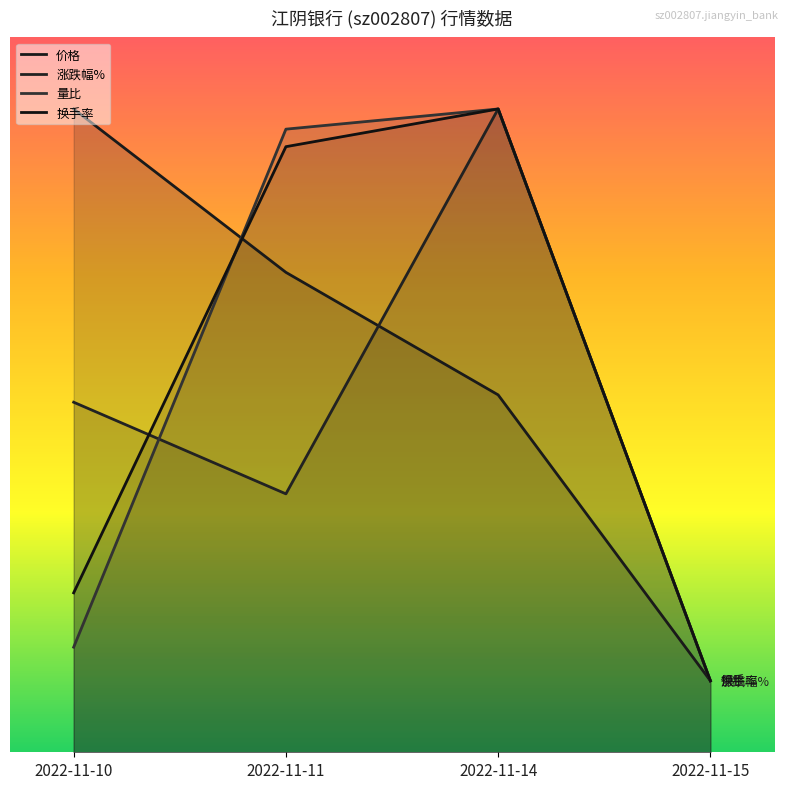

In 量比, how many points are higher than both neighbors (excluding endpoints)?

1